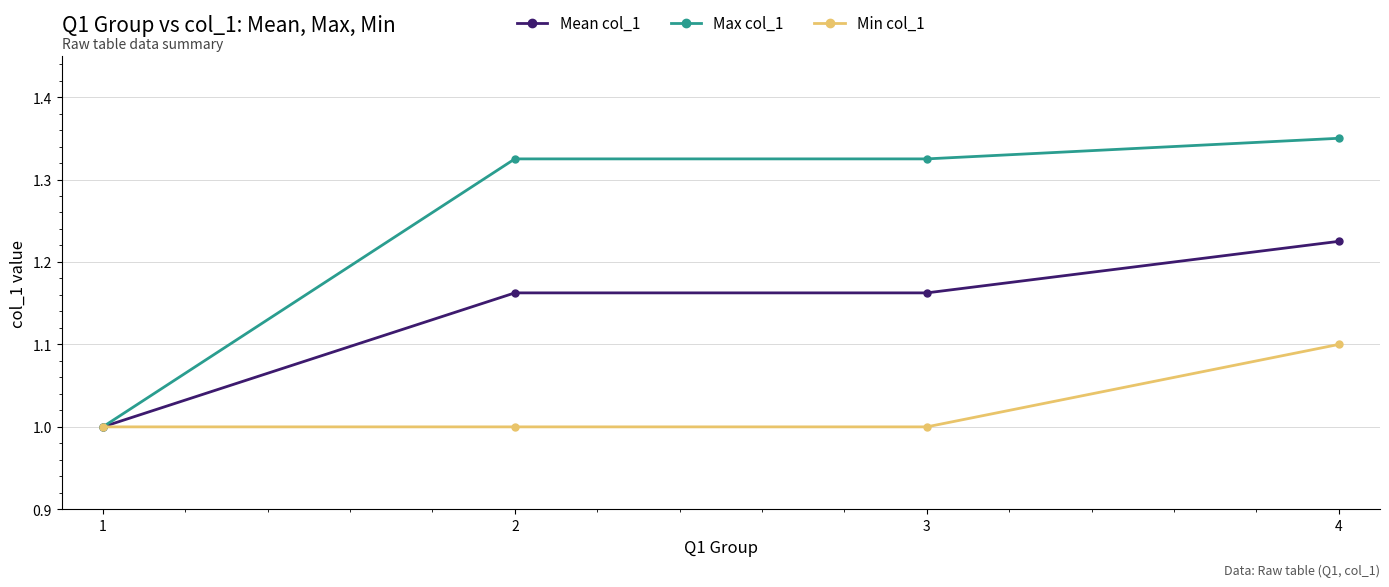

True or false: Min col_1 has more than 2 points higher than both neighbors.

False